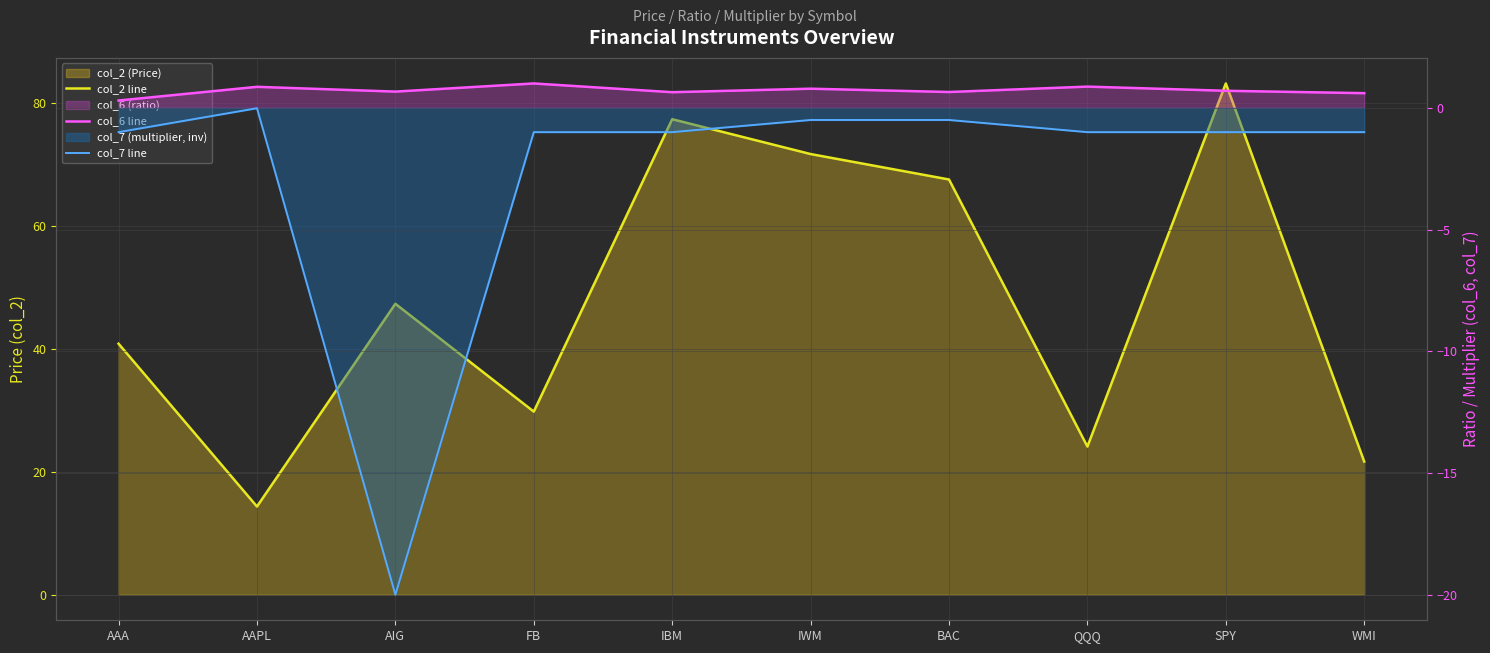

The value of col_6 line at IBM is 0.3. True or false?

False